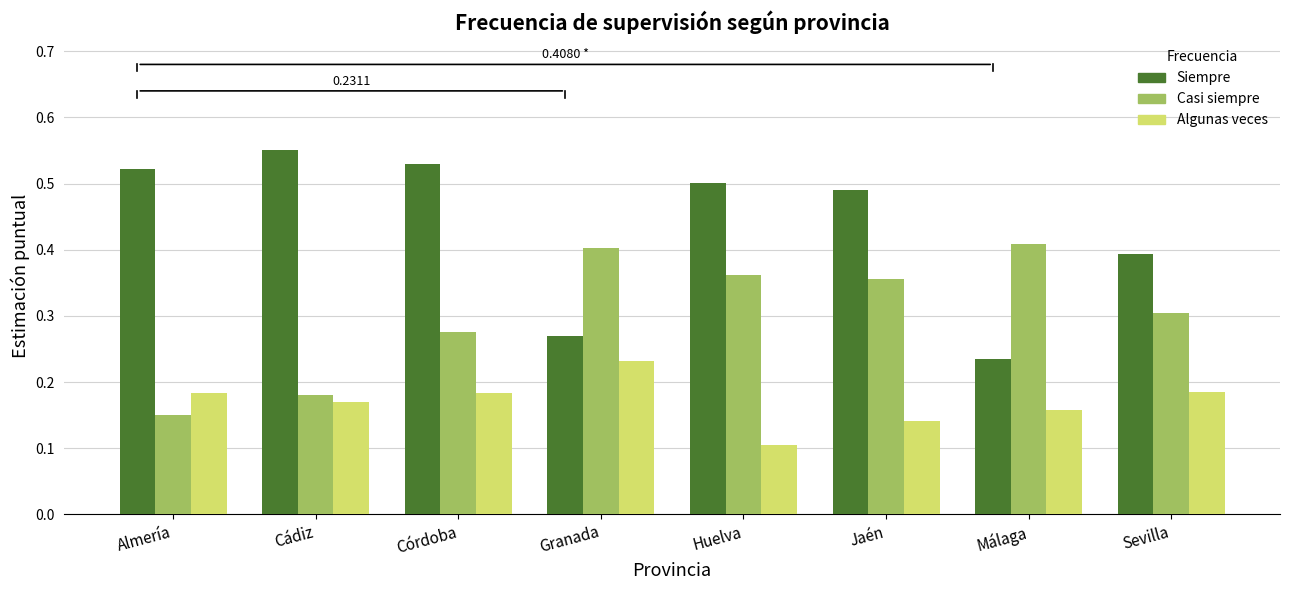

Between Cádiz and Córdoba, which series saw the biggest shift?

Casi siempre